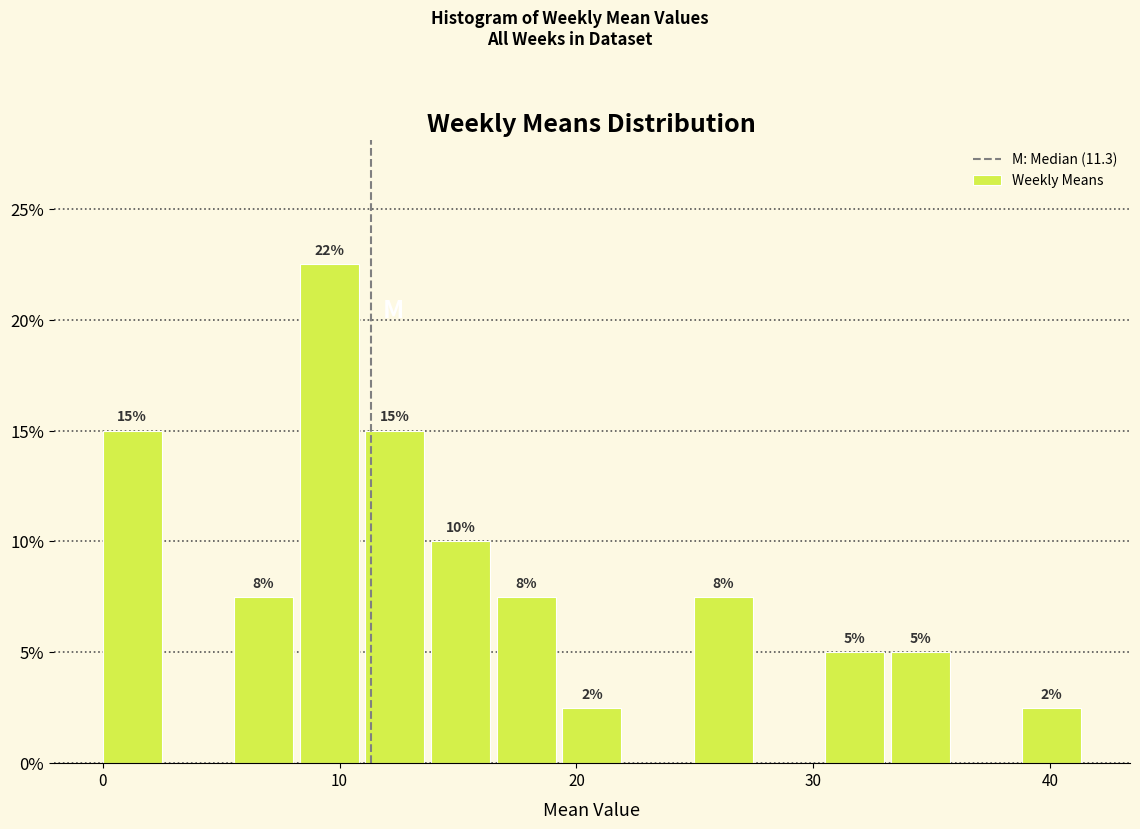

Around what value on the x-axis is the tallest bar? Give the approximate position of its centre, as read against the axis.

10